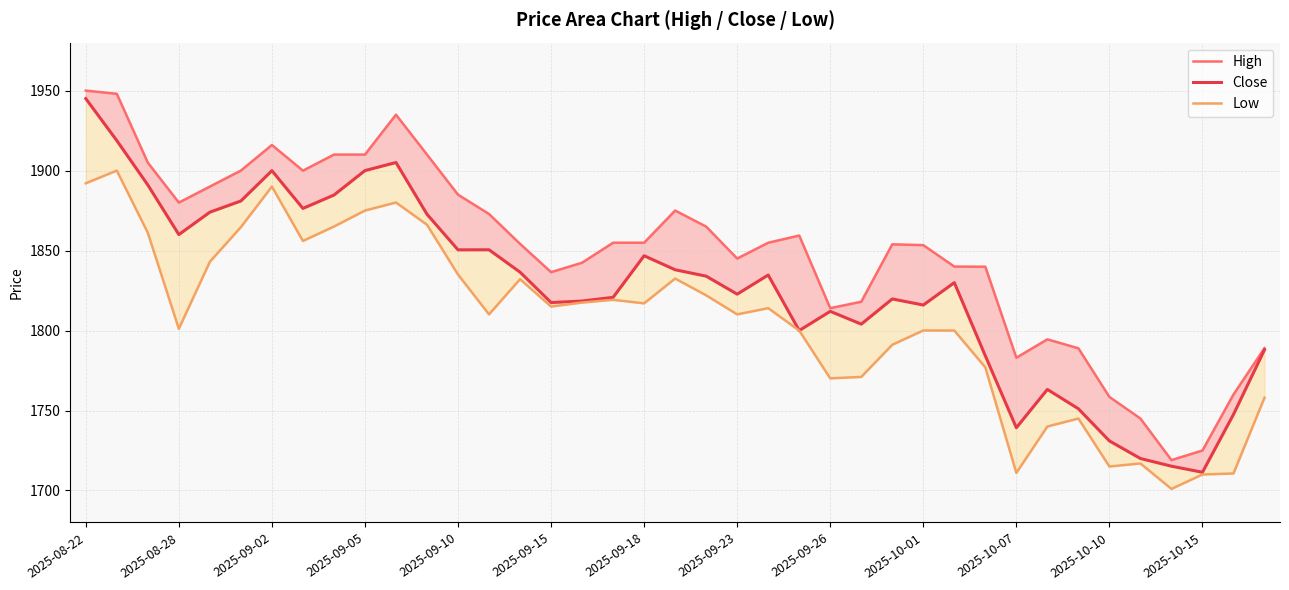

True or false: Low has a value of 1168.1 at 14.

False